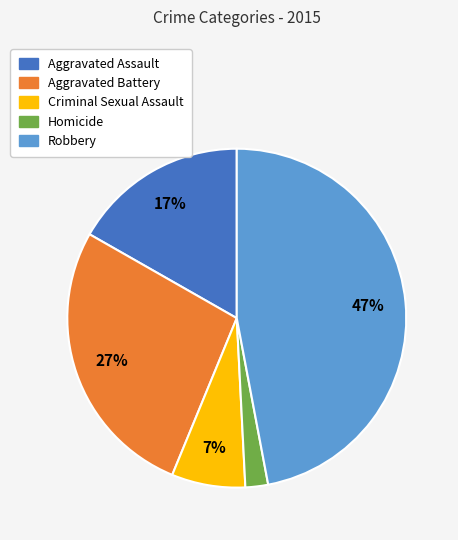

To the nearest percent, what is the combined percentage of Criminal Sexual Assault and Robbery?

54%